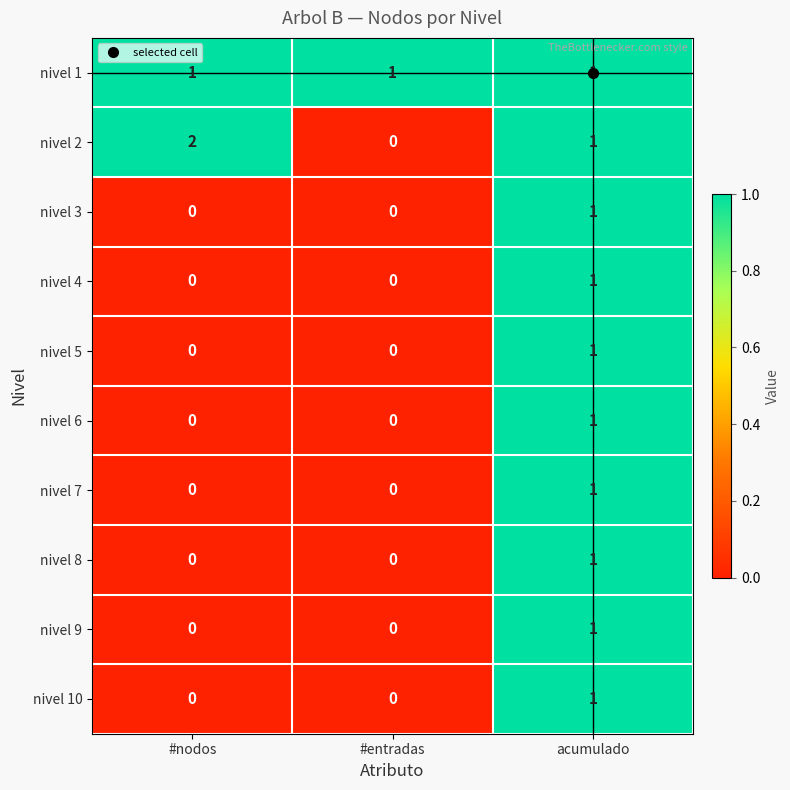

How many categories are shown in the chart?

3